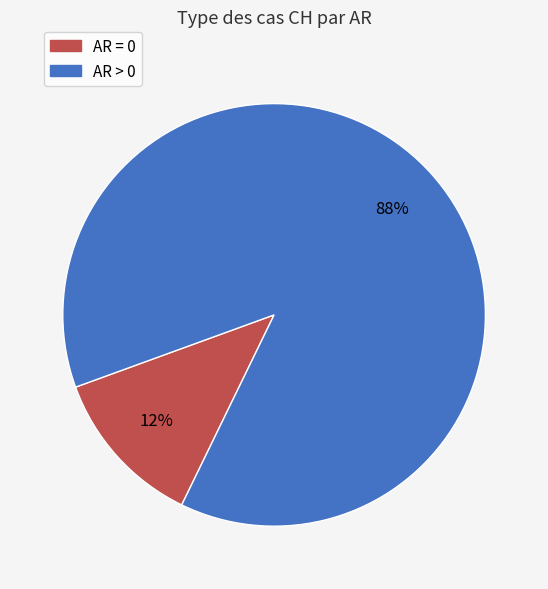

Is there any slice that represents more than half of the pie?

Yes